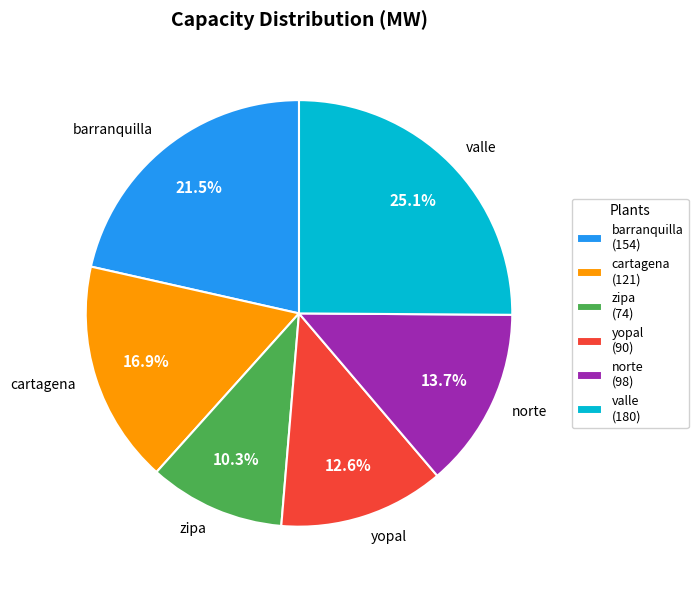

Is it true that cartagena is 27% of the pie?

False